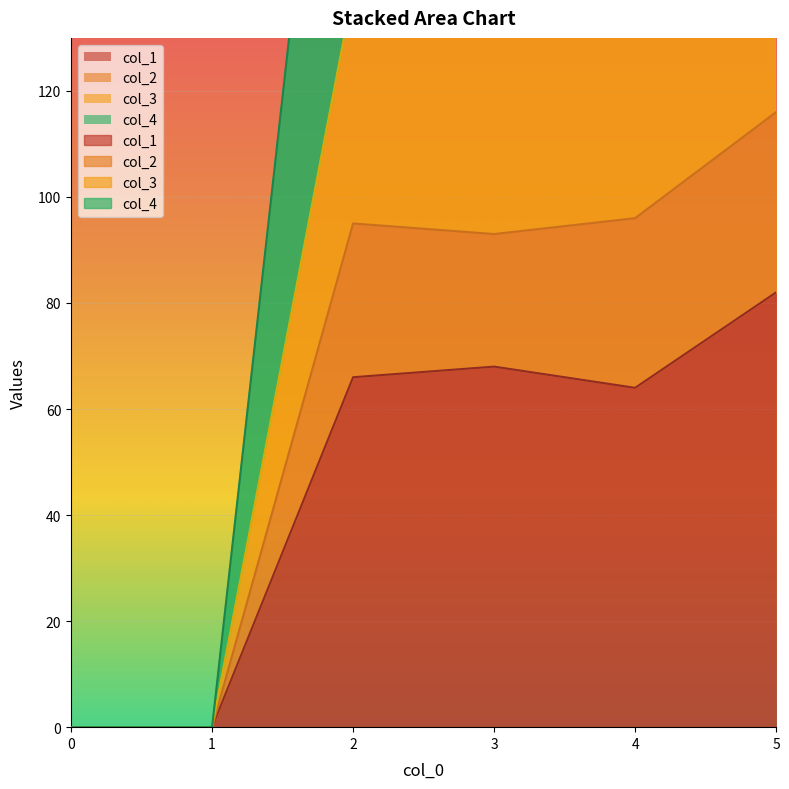

Reading left to right, list all the values displayed in this chart.

col_1: 0=0	1=0	2=66	3=68	4=64	5=82
col_2: 0=0	1=0	2=95	3=93	4=96	5=116
col_3: 0=0	1=0	2=139	3=149	4=142	5=170
col_4: 0=0	1=0	2=238	3=250	4=228	5=284